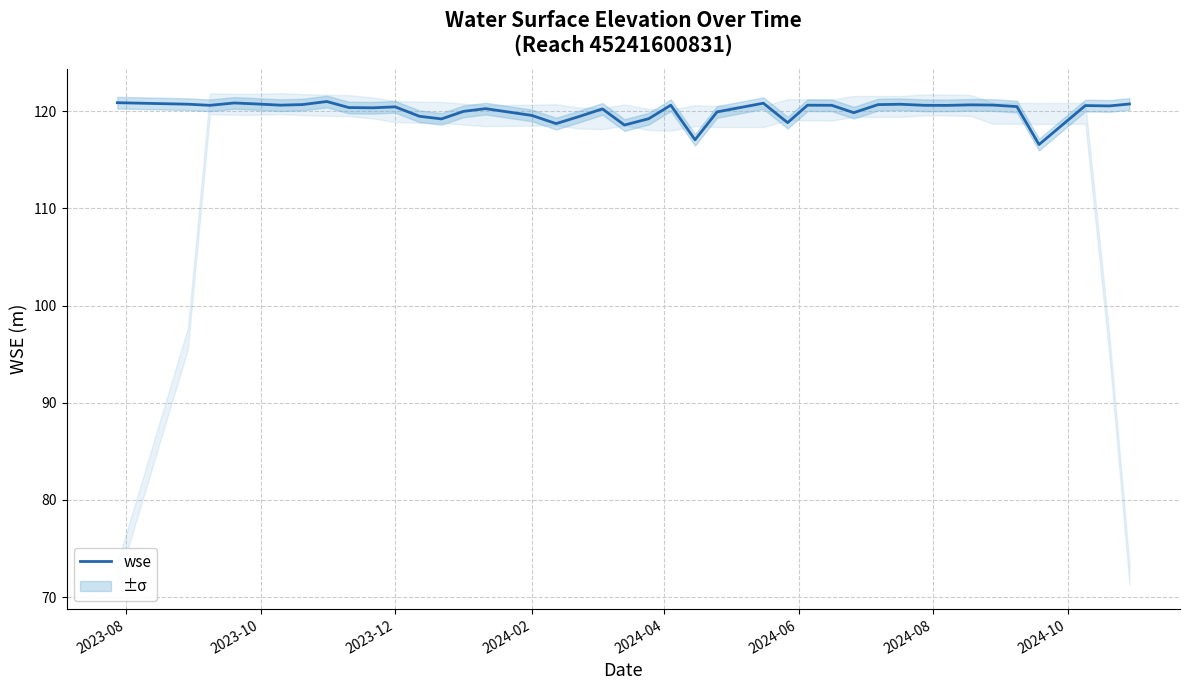

What is the maximum value for wse?

121.0